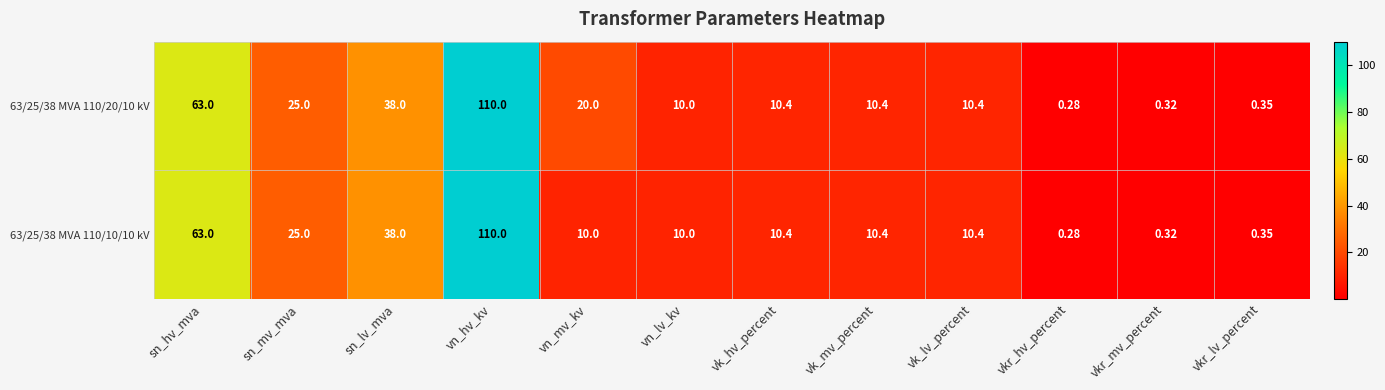

Count the number of data series in this chart.

2